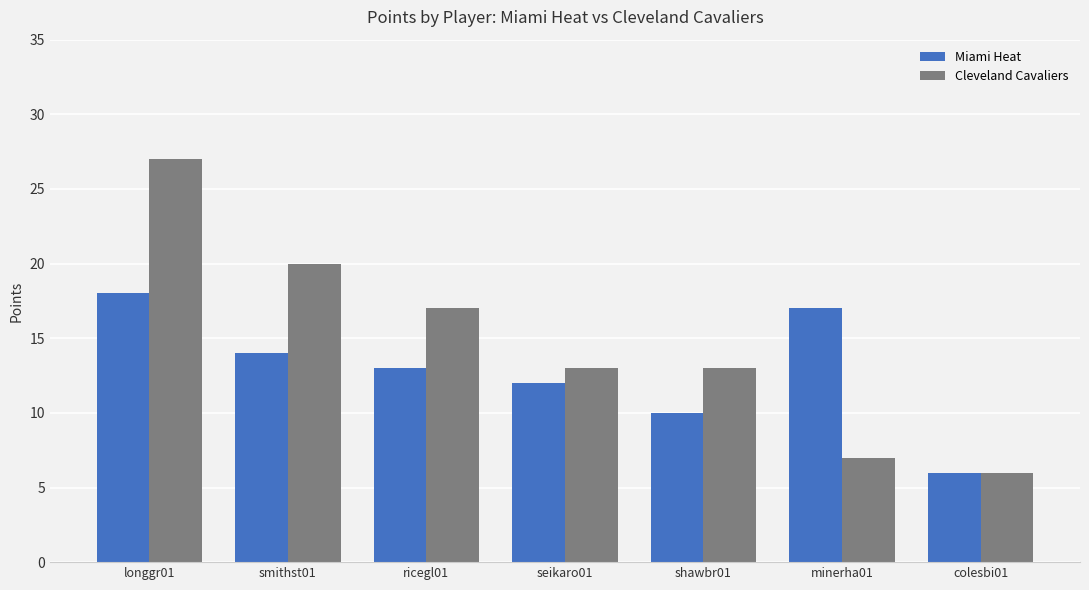

How many values in the Miami Heat series are below 13?

3